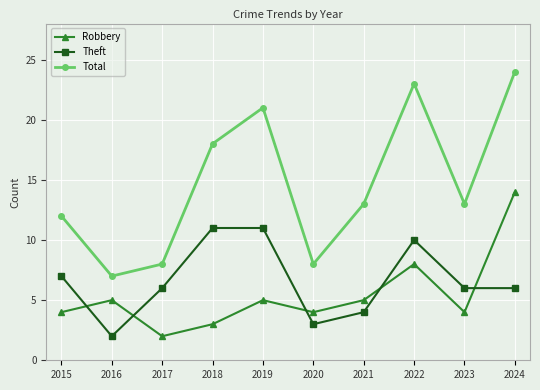

Reading left to right, extract all data points from this chart.

Robbery: 4	5	2	3	5	4	5	8	4	14
Theft: 7	2	6	11	11	3	4	10	6	6
Total: 12	7	8	18	21	8	13	23	13	24